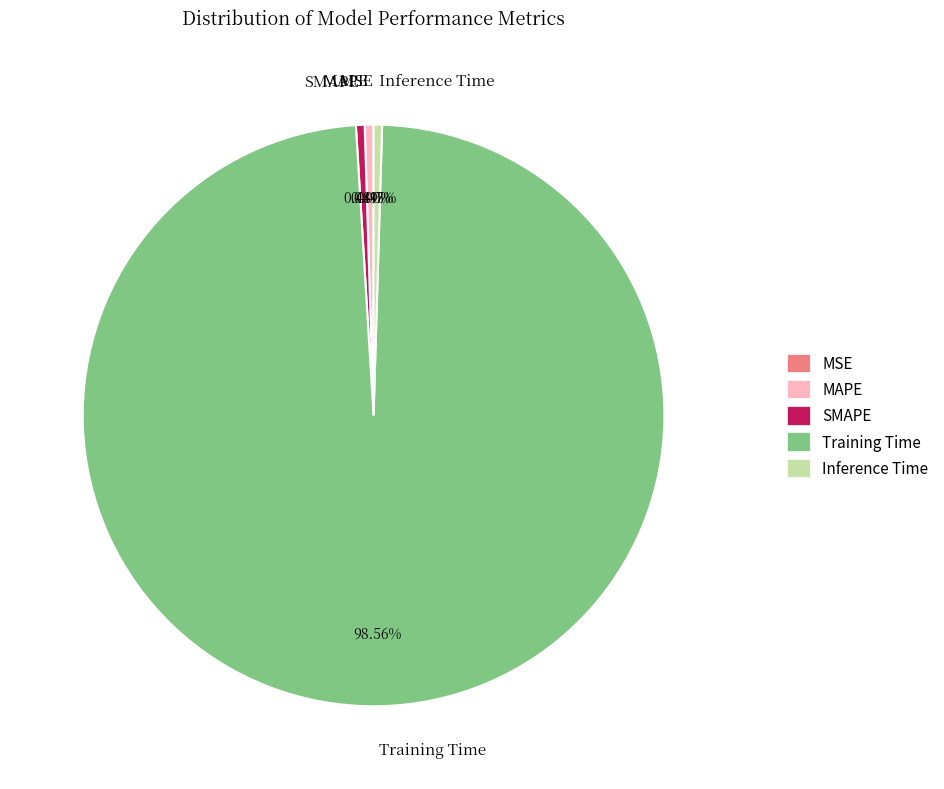

Is there any slice that represents more than half of the pie?

Yes